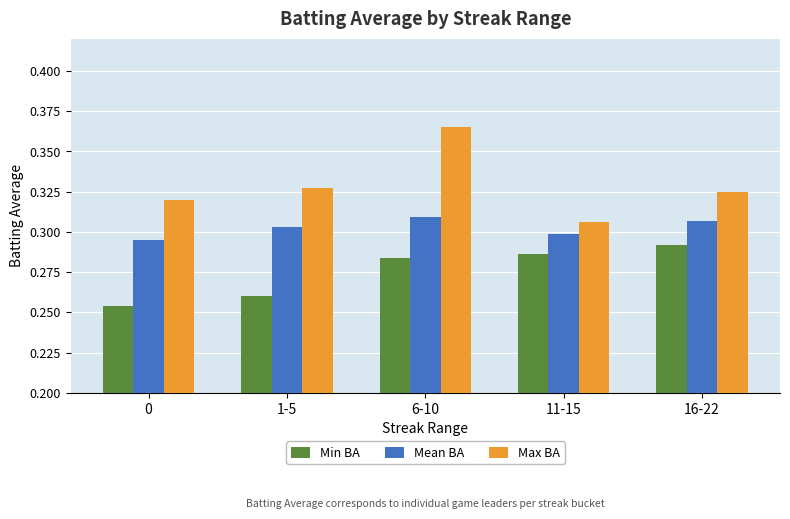

Which series has the largest range (max minus min)?

Max BA